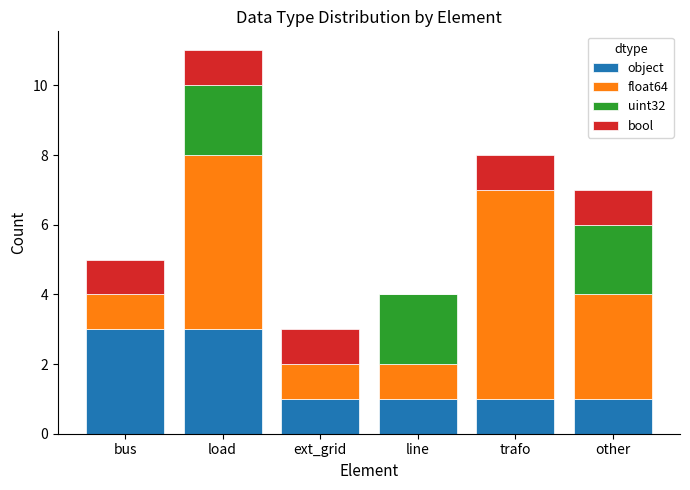

Is it true that object equals 0 at trafo?

False